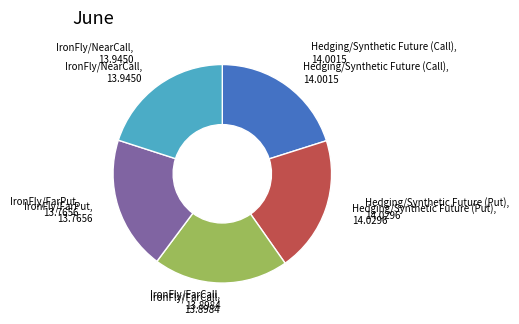

Does any single category account for the majority?

No